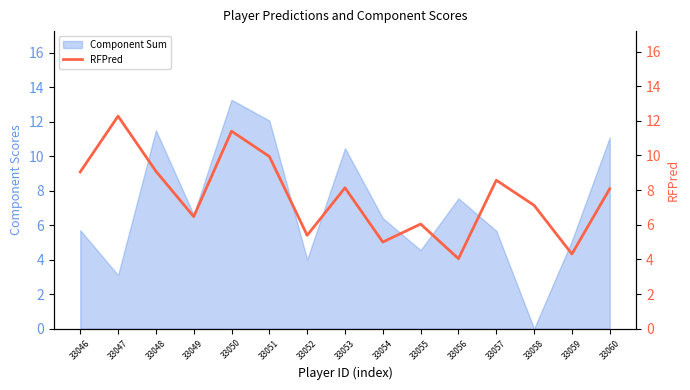

The Component Sum series shows 9.8 at 33046. True or false?

False